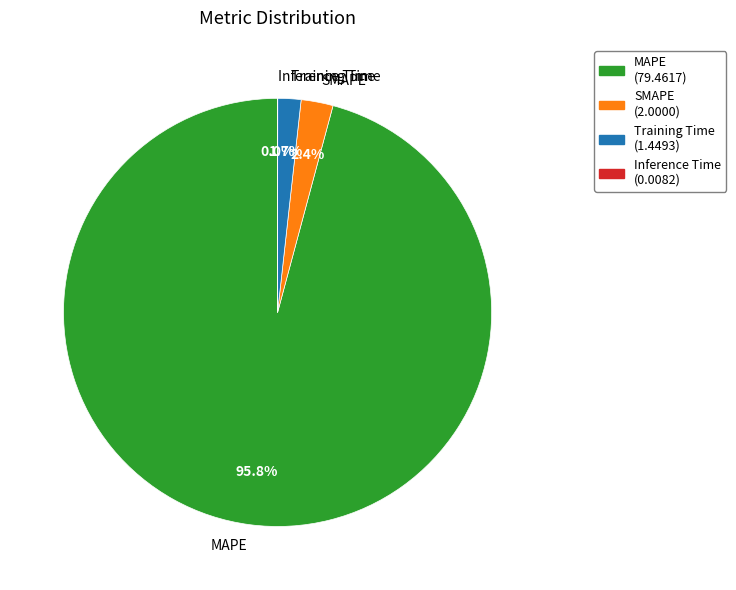

Is there any slice that represents more than half of the pie?

Yes